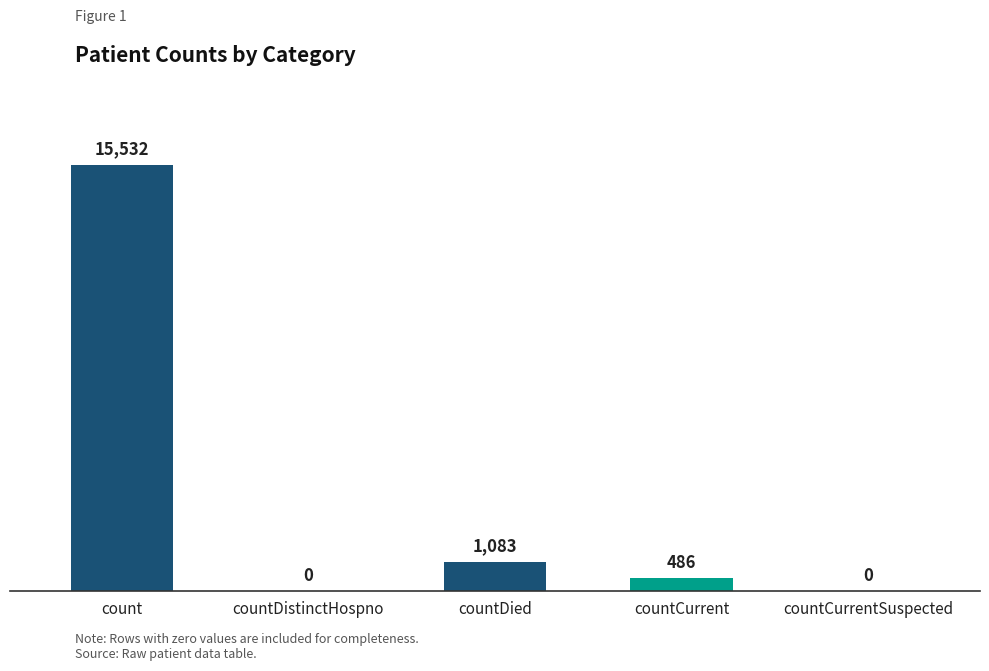

At which category does the chart reach its peak across all series?

count